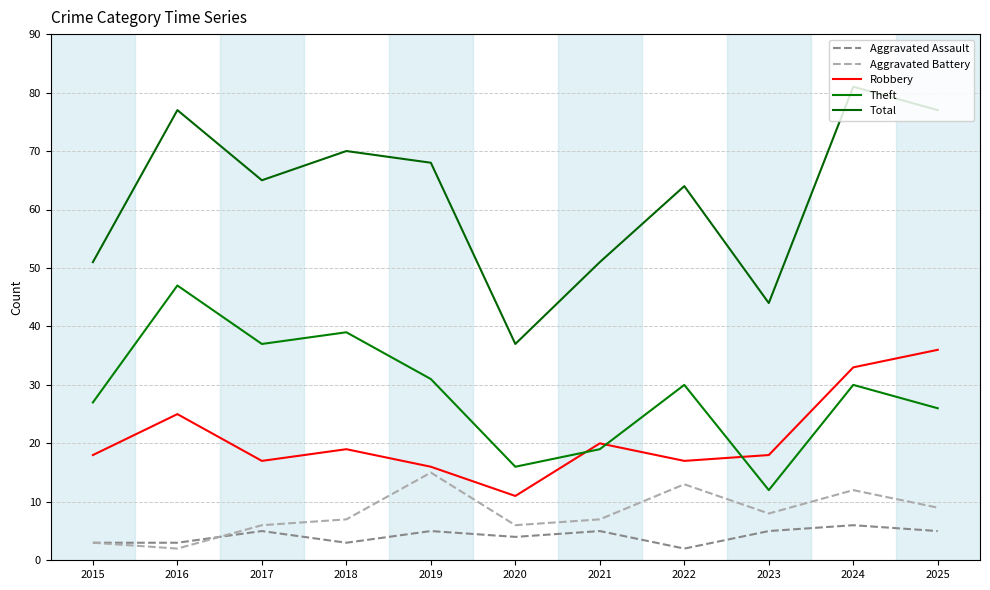

Where is the first local minimum for Total?

2017